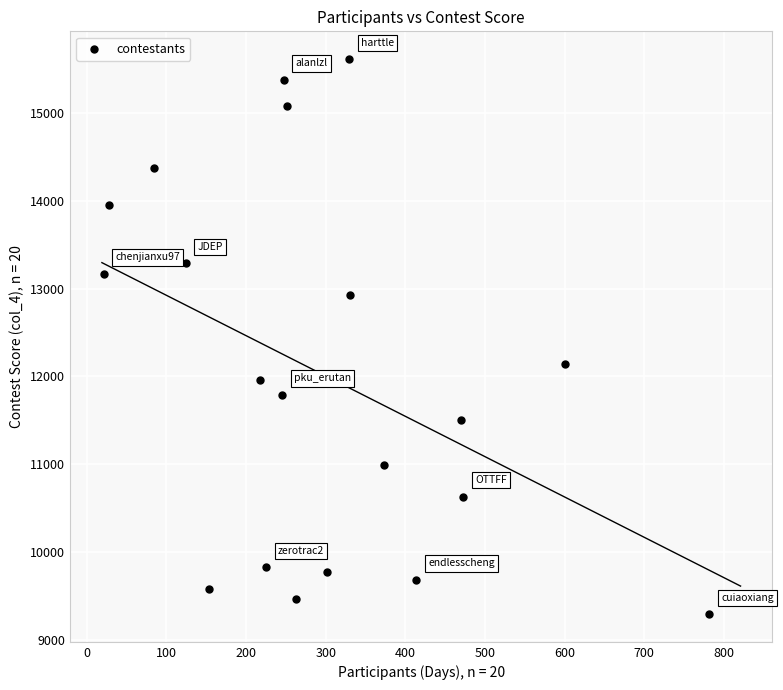

What is the range of X values (max minus min)?

761